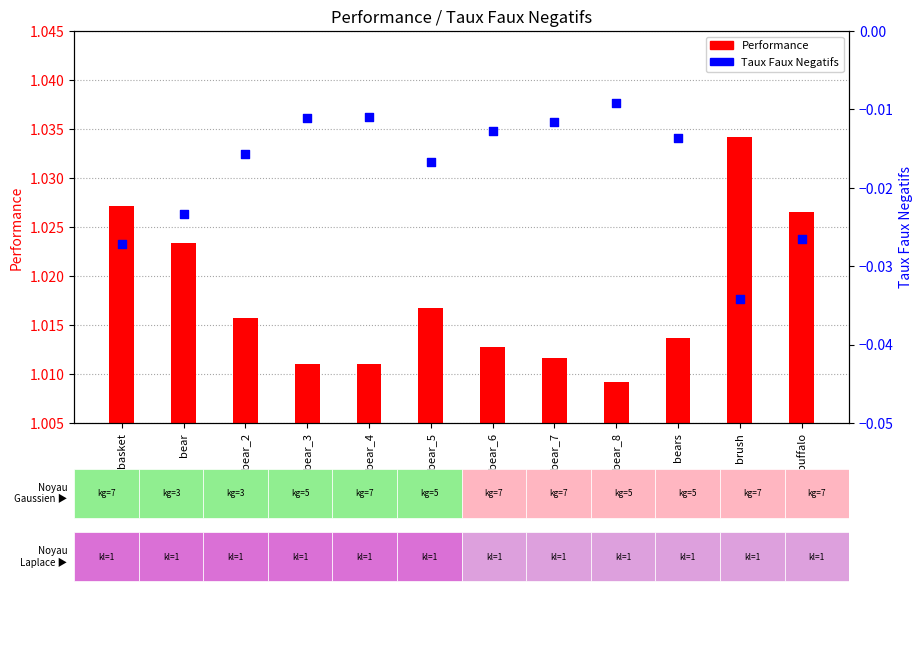

Which series has the largest total across all categories?

Performance